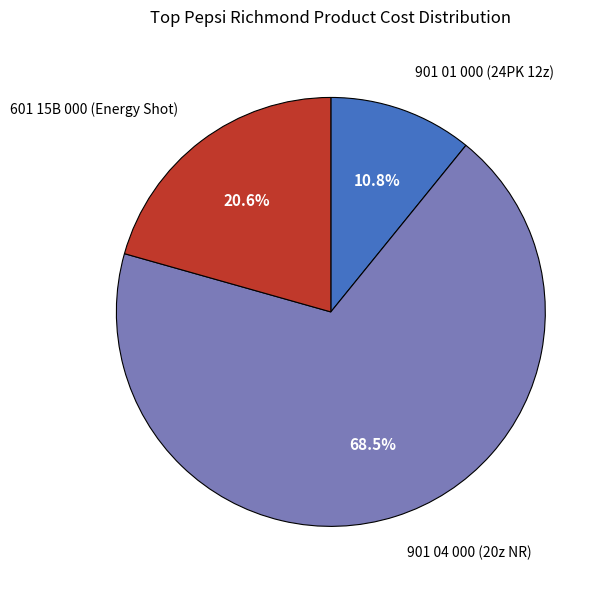

Does any single category account for the majority?

Yes